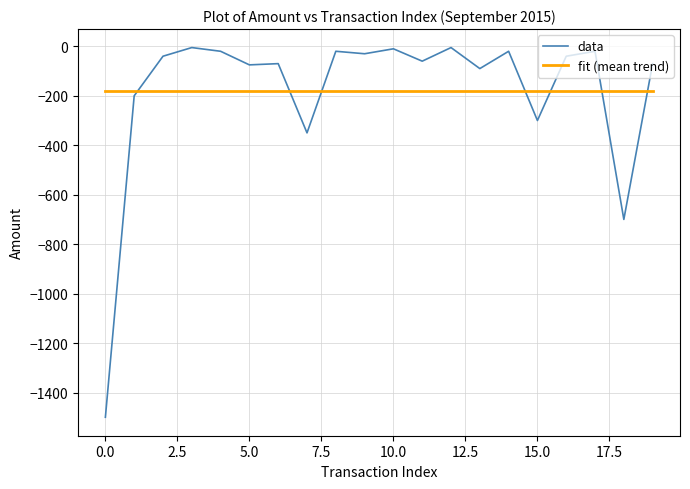

Count the number of data series in this chart.

2